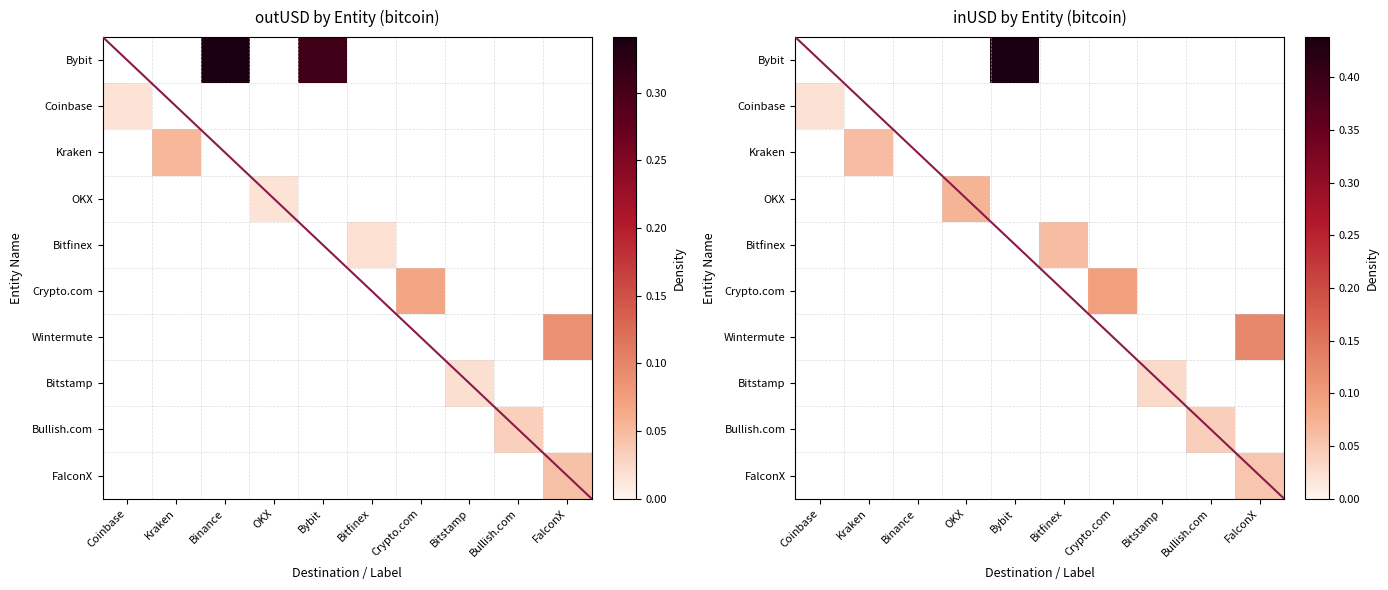

How many data points in FalconX are above 0?

1